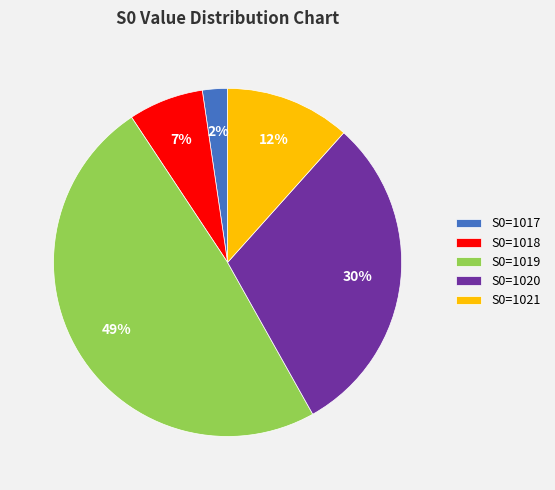

Rank the categories by value from lowest to highest.

S0=1017, S0=1018, S0=1021, S0=1020, S0=1019